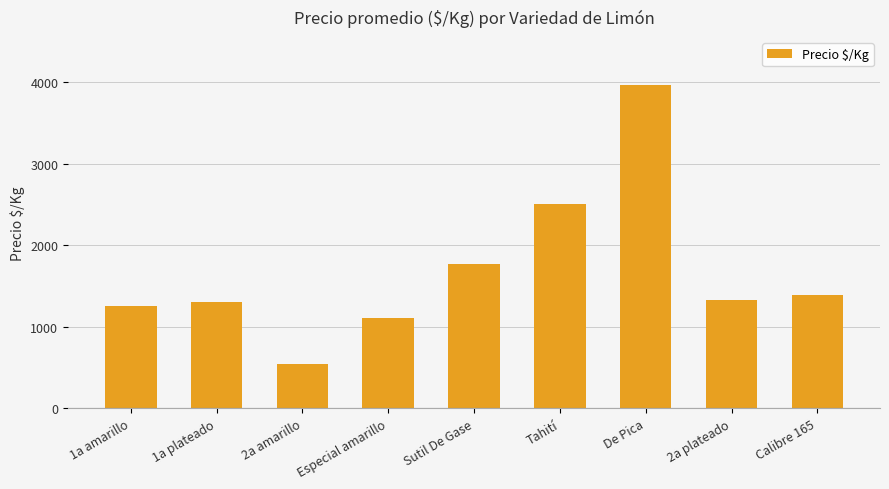

Approximately how many times larger is the value at 1a plateado compared to Tahití?

0.5